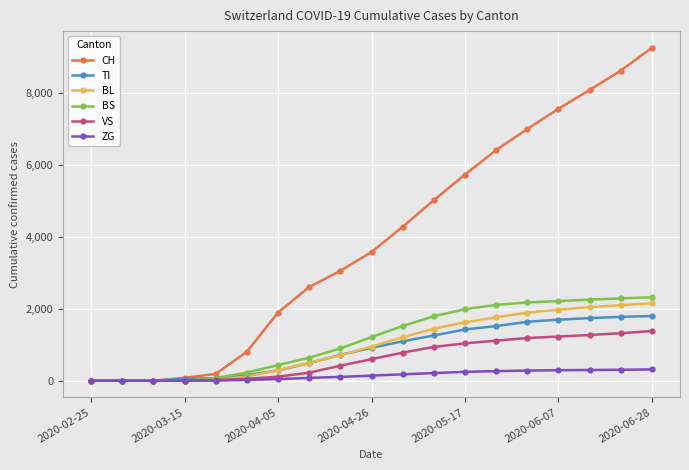

What is the greatest value displayed?

9261